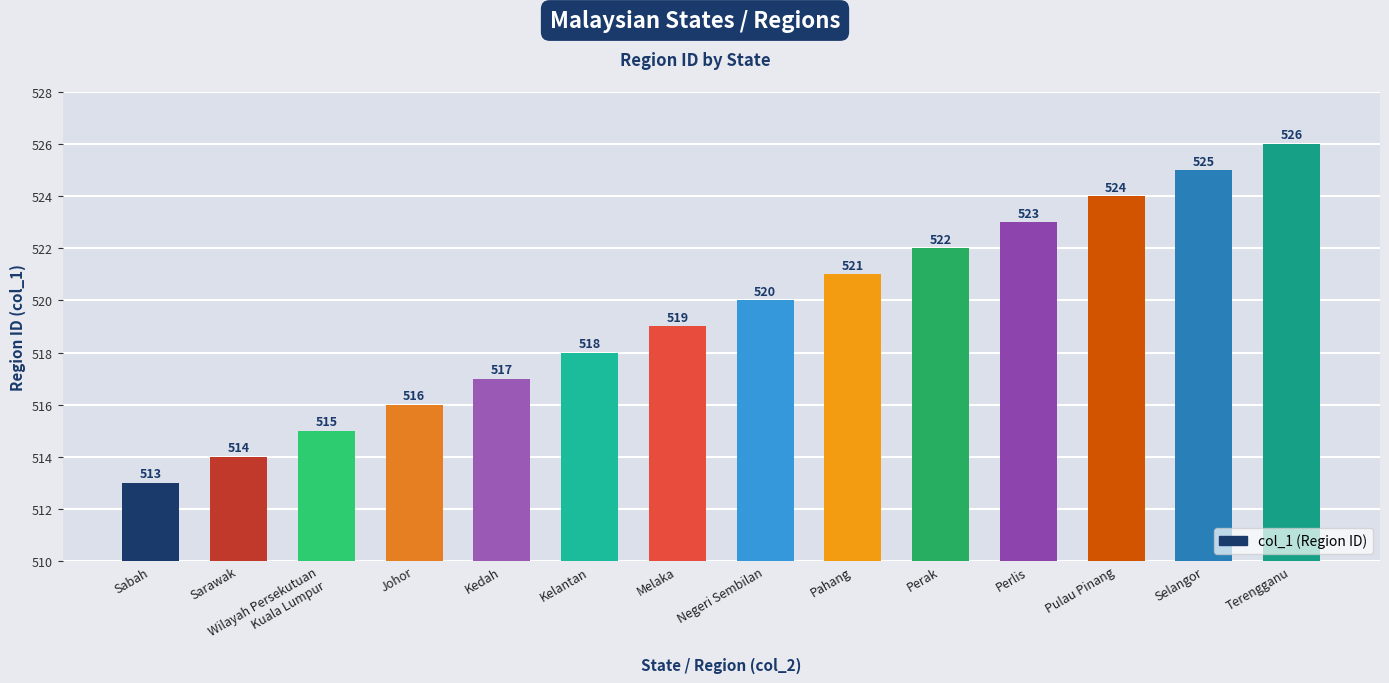

List the labels in order of value, largest first.

Terengganu, Selangor, Pulau Pinang, Perlis, Perak, Pahang, Negeri Sembilan, Melaka, Kelantan, Kedah, Johor, Wilayah Persekutuan
Kuala Lumpur, Sarawak, Sabah